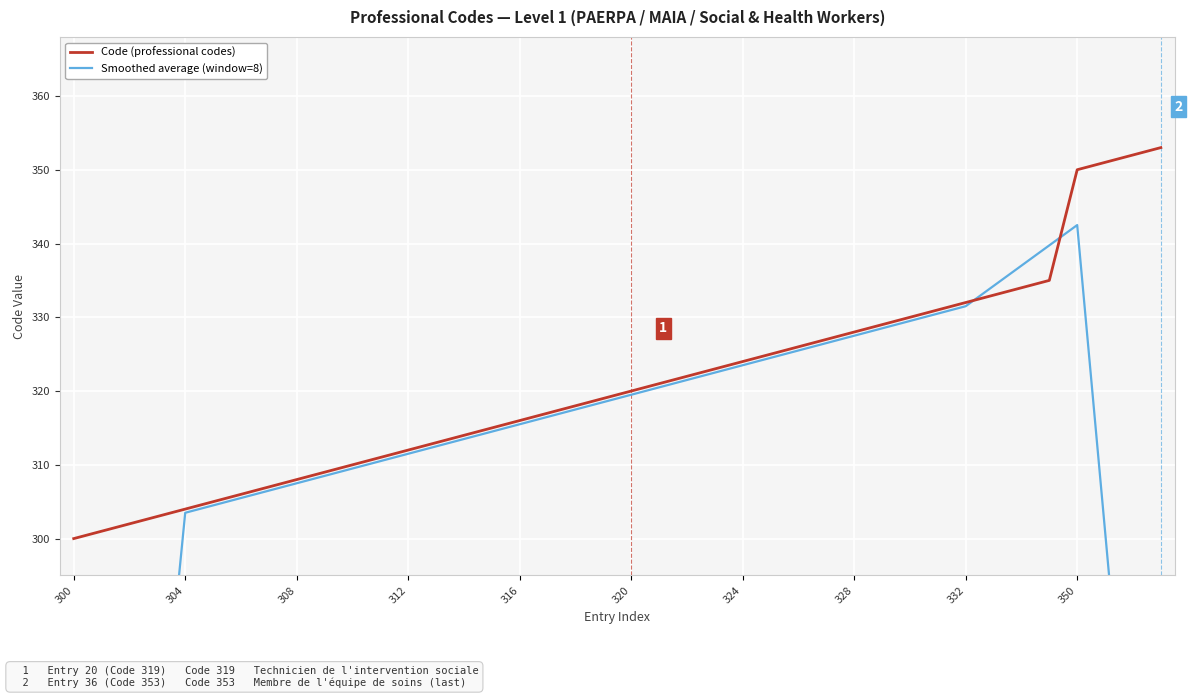

The Code (professional codes) series shows 308 at 308. True or false?

True